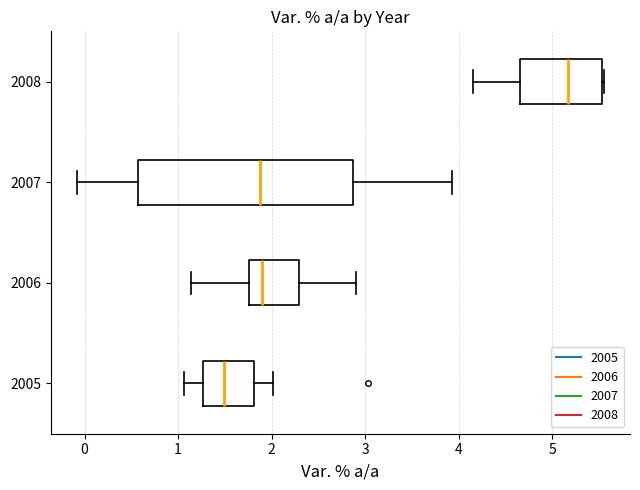

Reading bottom to top, transcribe this box plot: for each box, give where its median line is, the range the box spans, and where its two whiskers end, as read against the x-axis. The values are not printed on the chart, so give them approximately, as read against the axis.

2005: median 1.5, box 1.3 to 1.8, whiskers 1.1 to 2.0
2006: median 1.9, box 1.8 to 2.3, whiskers 1.1 to 2.9
2007: median 1.9, box 0.6 to 2.9, whiskers -0.1 to 3.9
2008: median 5.2, box 4.7 to 5.5, whiskers 4.2 to 5.6